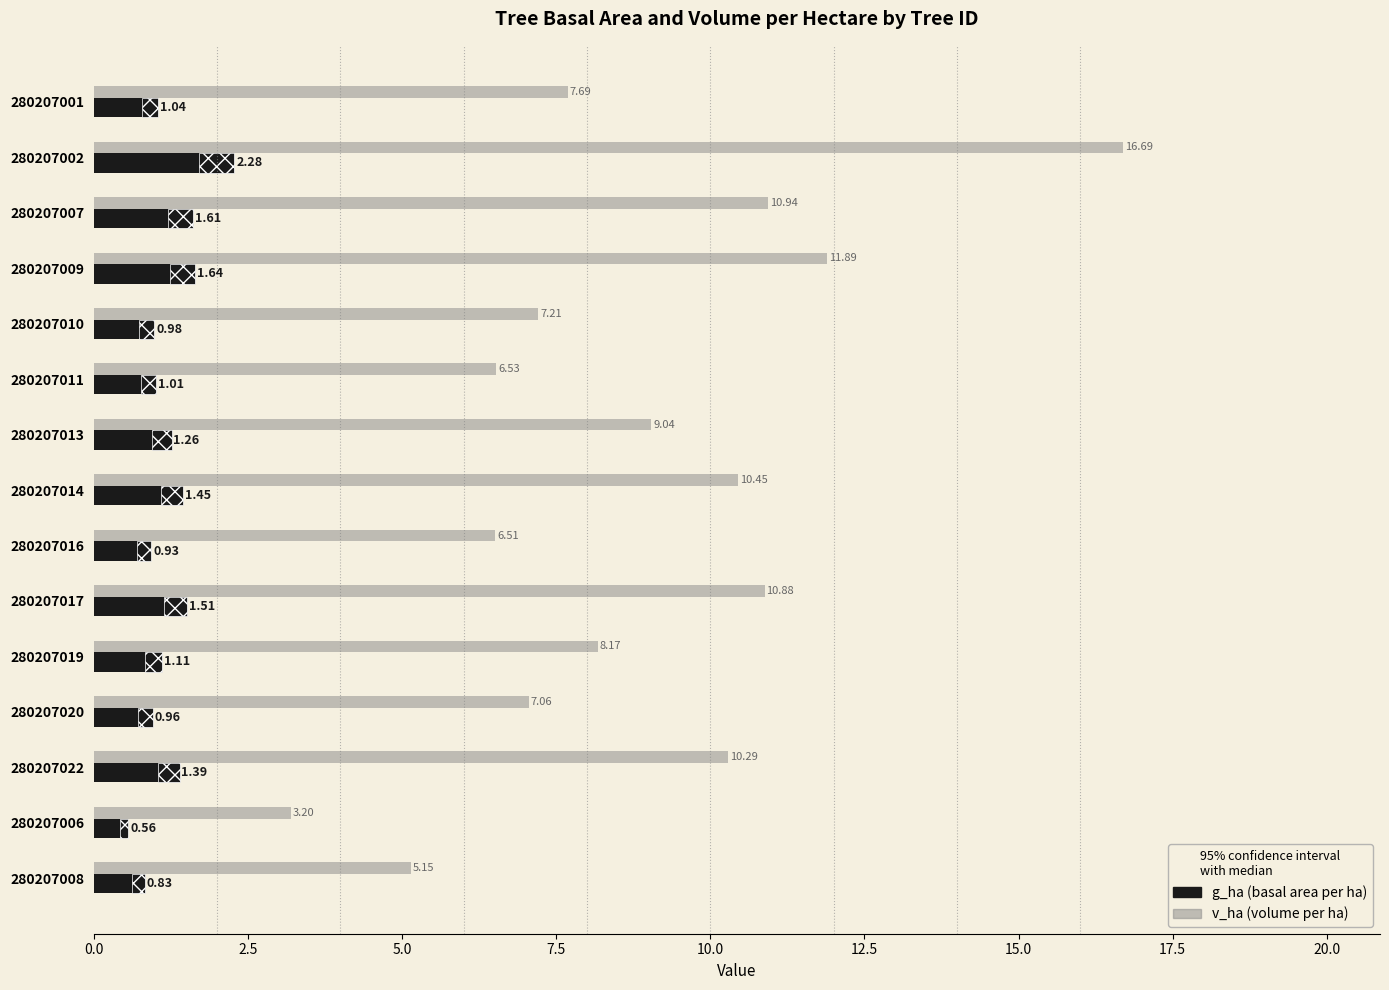

True or false: g_ha has a value of 1.0 at 280207014.

False